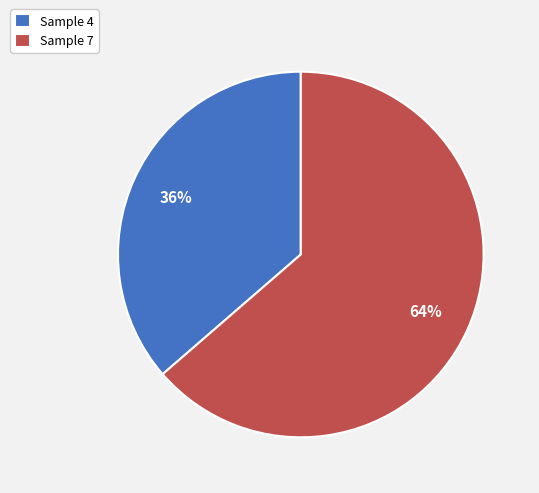

To the nearest percent, what portion does Sample 4 represent?

36%